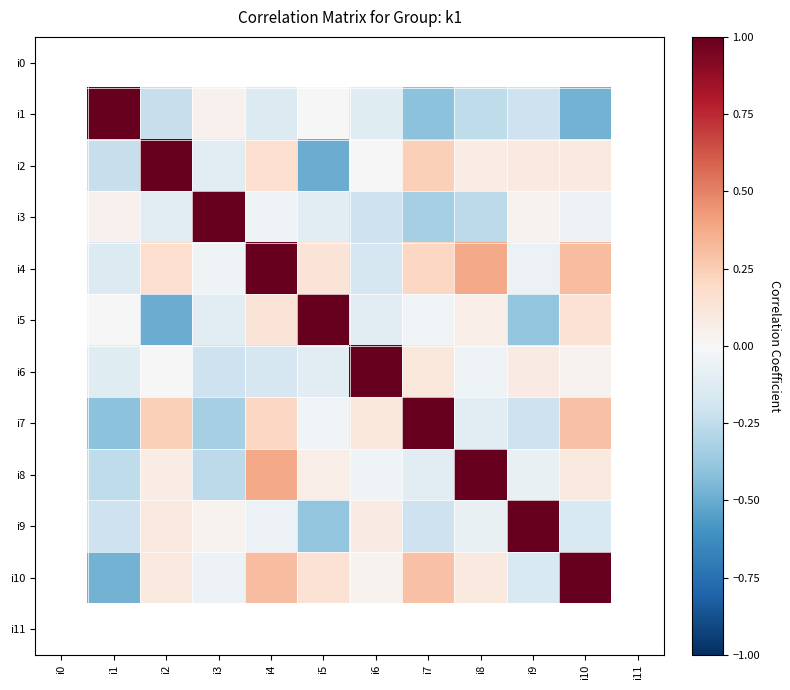

What is the smallest value displayed?

-0.5